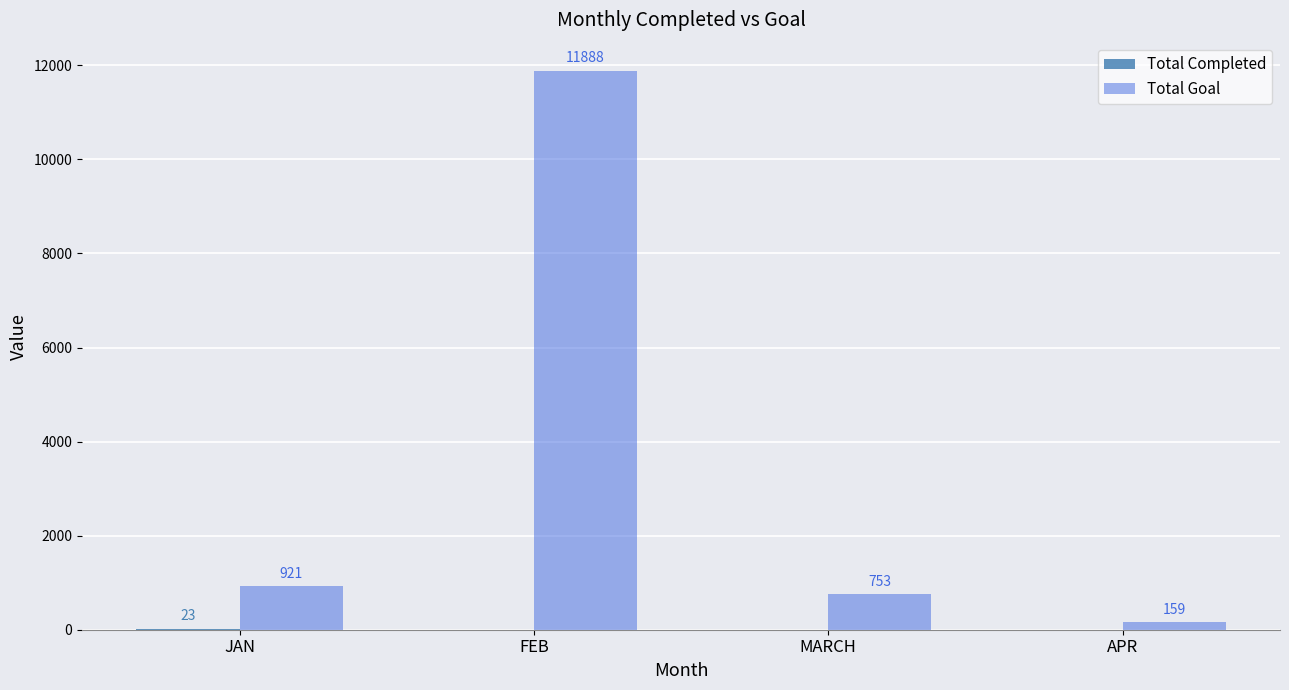

What is the maximum value for Total Goal?

11888